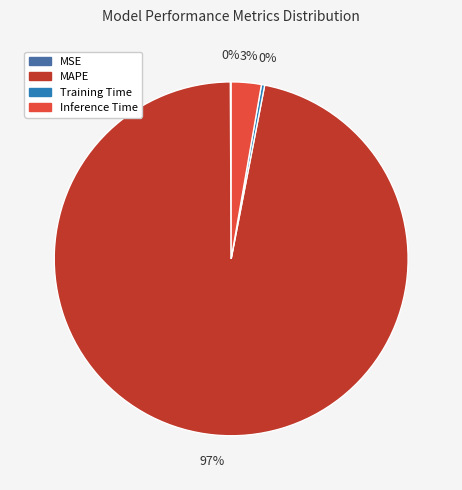

To the nearest percent, what is the difference between the largest and smallest slice percentages?

97%